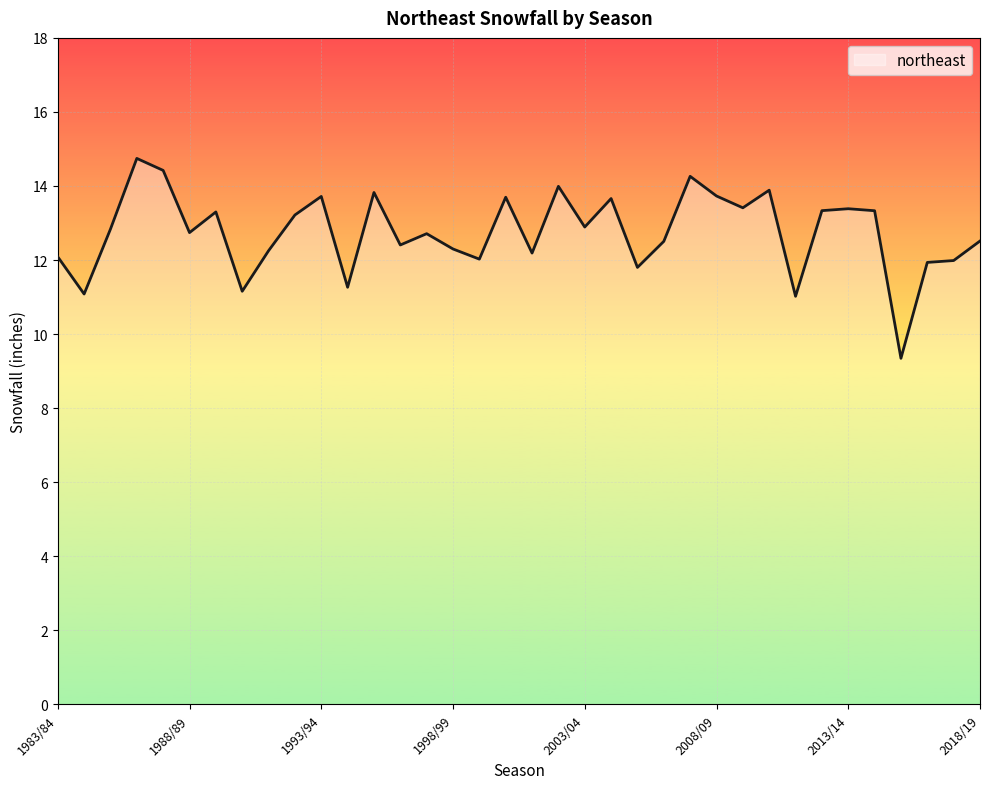

What is the difference between the maximum and minimum values?

5.4